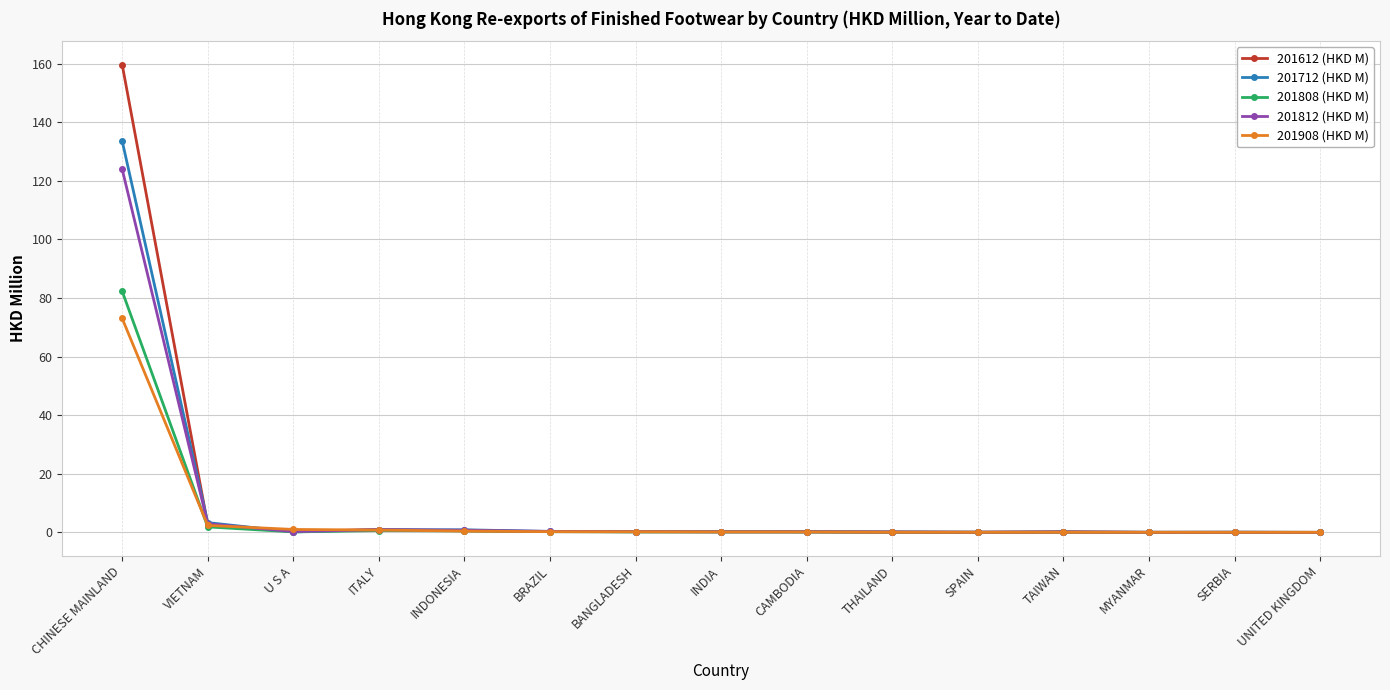

True or false: 201612 (HKD M) has more than 1 points higher than both neighbors.

True